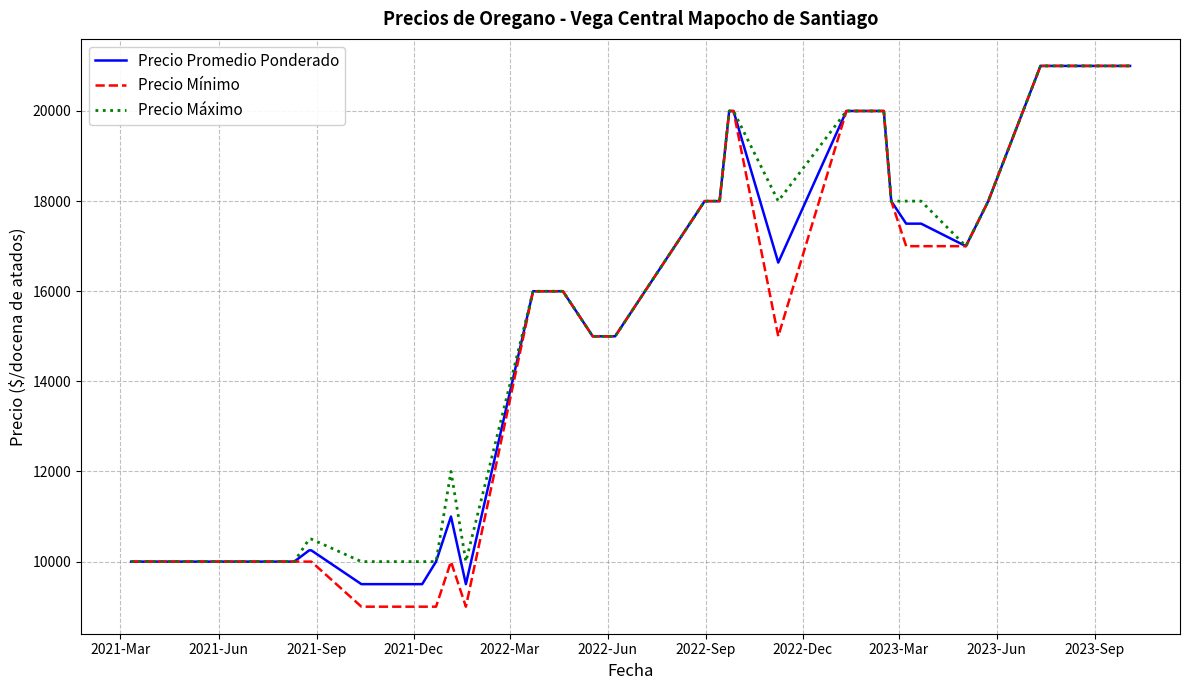

What is the minimum value for Precio Mínimo?

9000